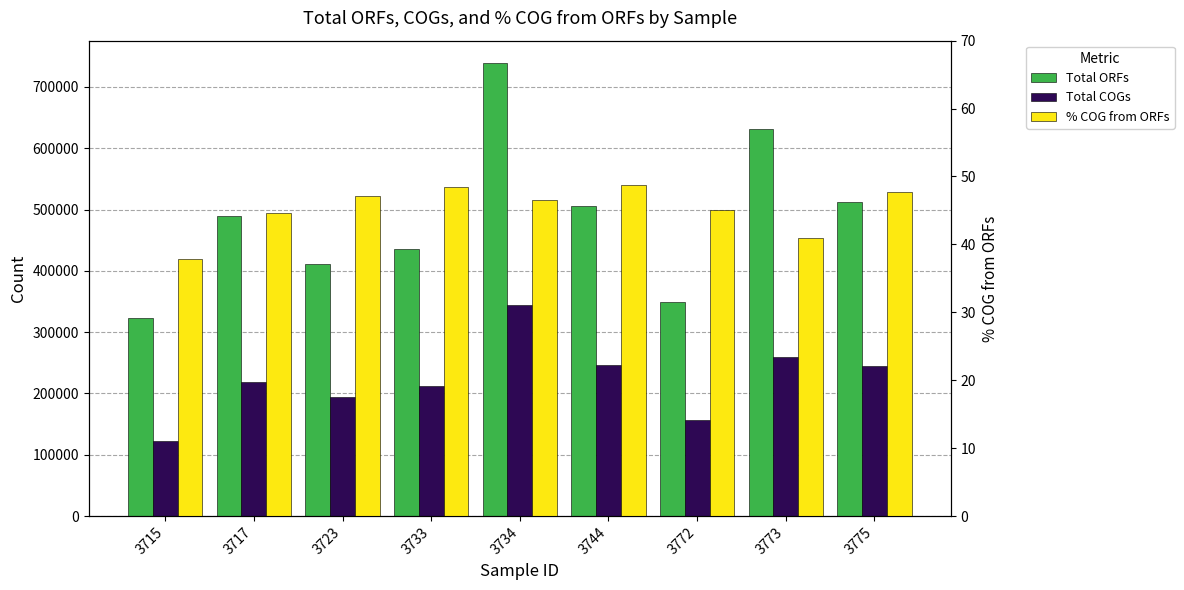

How many bars are there in total?

27